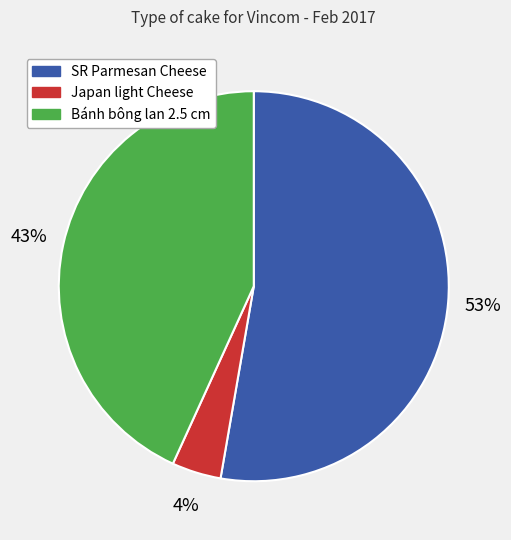

Do Japan light Cheese and Bánh bông lan 2.5 cm together represent more than half of the pie?

No